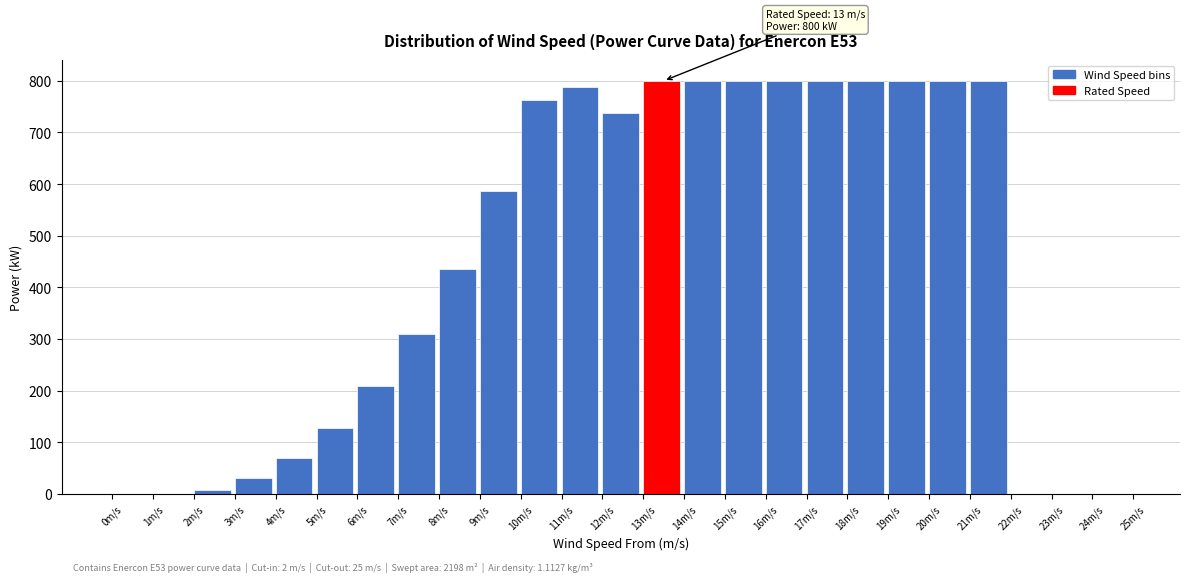

Reading right to left, what are all the values shown in this chart?

24m/s=0.0	23m/s=0.0	22m/s=0.0	21m/s=800.0	20m/s=800.0	19m/s=800.0	18m/s=800.0	17m/s=800.0	16m/s=800.0	15m/s=800.0	14m/s=800.0	13m/s=800.0	12m/s=737.0	11m/s=788.0	10m/s=763.5	9m/s=587.2	8m/s=436.0	7m/s=309.7	6m/s=208.2	5m/s=128.2	4m/s=69.1	3m/s=30.5	2m/s=8.4	1m/s=0.0	0m/s=0.0